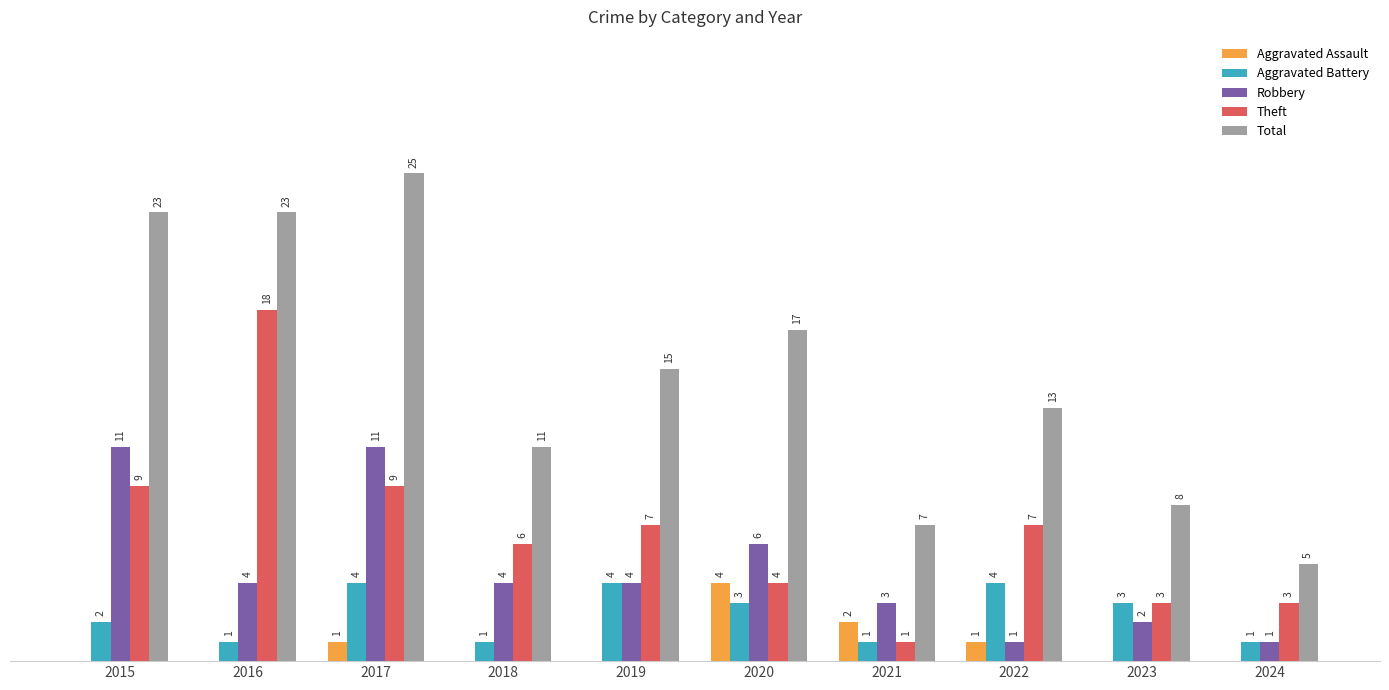

Which series has the largest total across all categories?

Total